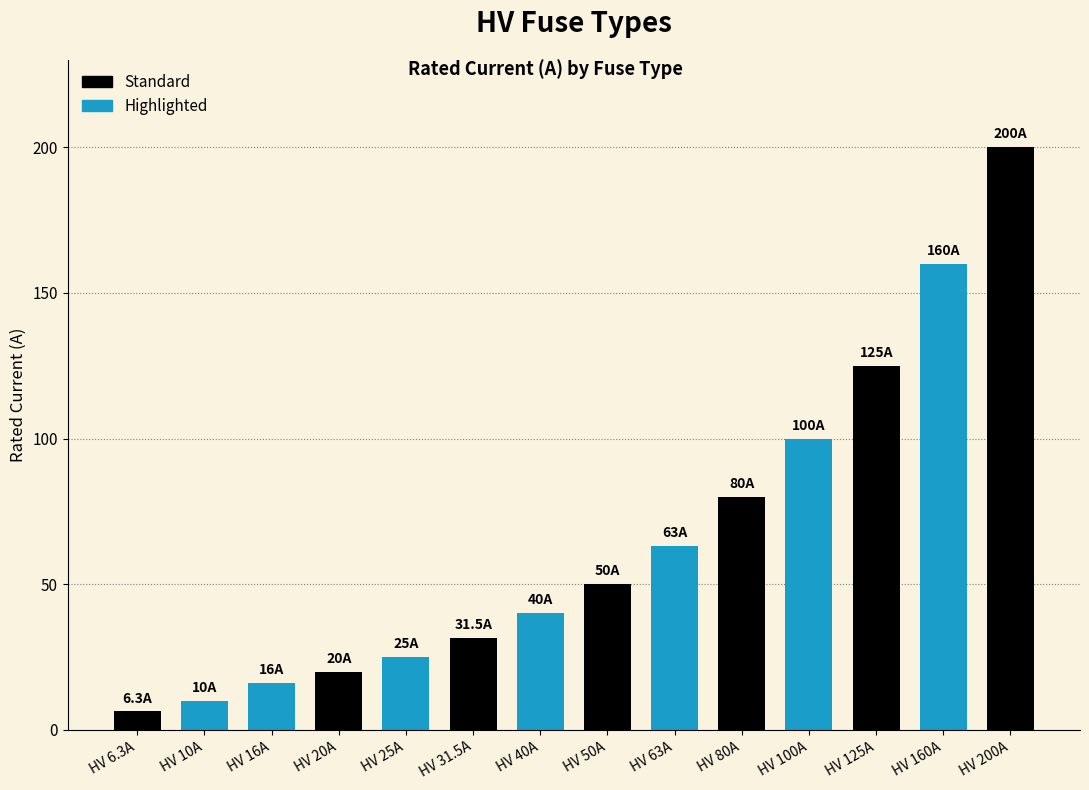

What is the label of the 13th bar from the right?

HV 10A